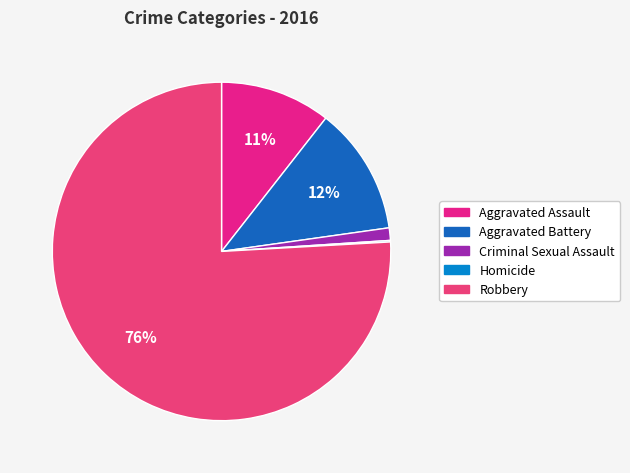

Which slice is the largest?

Robbery